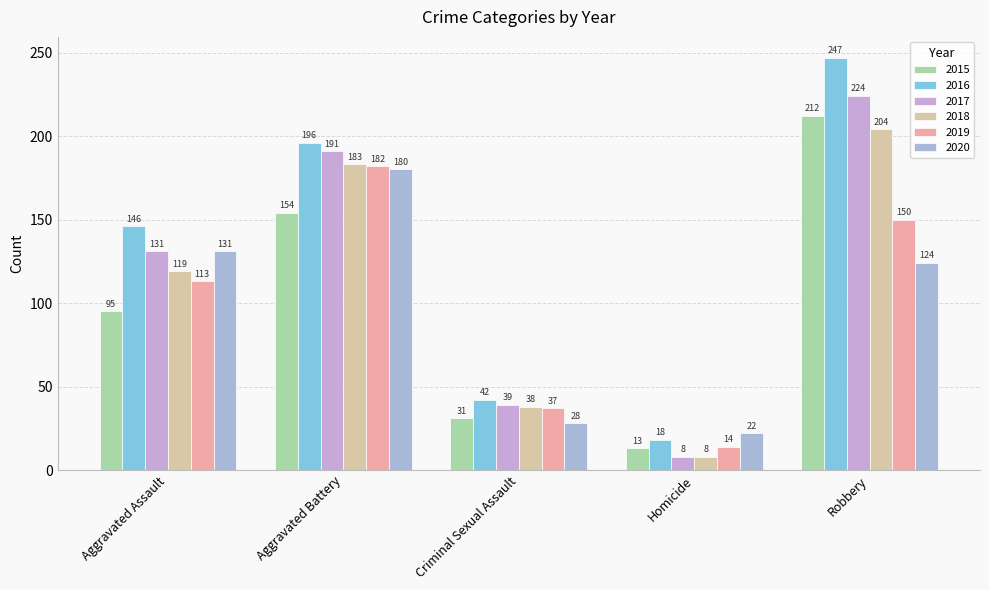

Reading right to left, transcribe all the data shown in this chart.

2015: Robbery=212	Homicide=13	Criminal Sexual Assault=31	Aggravated Battery=154	Aggravated Assault=95
2016: Robbery=247	Homicide=18	Criminal Sexual Assault=42	Aggravated Battery=196	Aggravated Assault=146
2017: Robbery=224	Homicide=8	Criminal Sexual Assault=39	Aggravated Battery=191	Aggravated Assault=131
2018: Robbery=204	Homicide=8	Criminal Sexual Assault=38	Aggravated Battery=183	Aggravated Assault=119
2019: Robbery=150	Homicide=14	Criminal Sexual Assault=37	Aggravated Battery=182	Aggravated Assault=113
2020: Robbery=124	Homicide=22	Criminal Sexual Assault=28	Aggravated Battery=180	Aggravated Assault=131